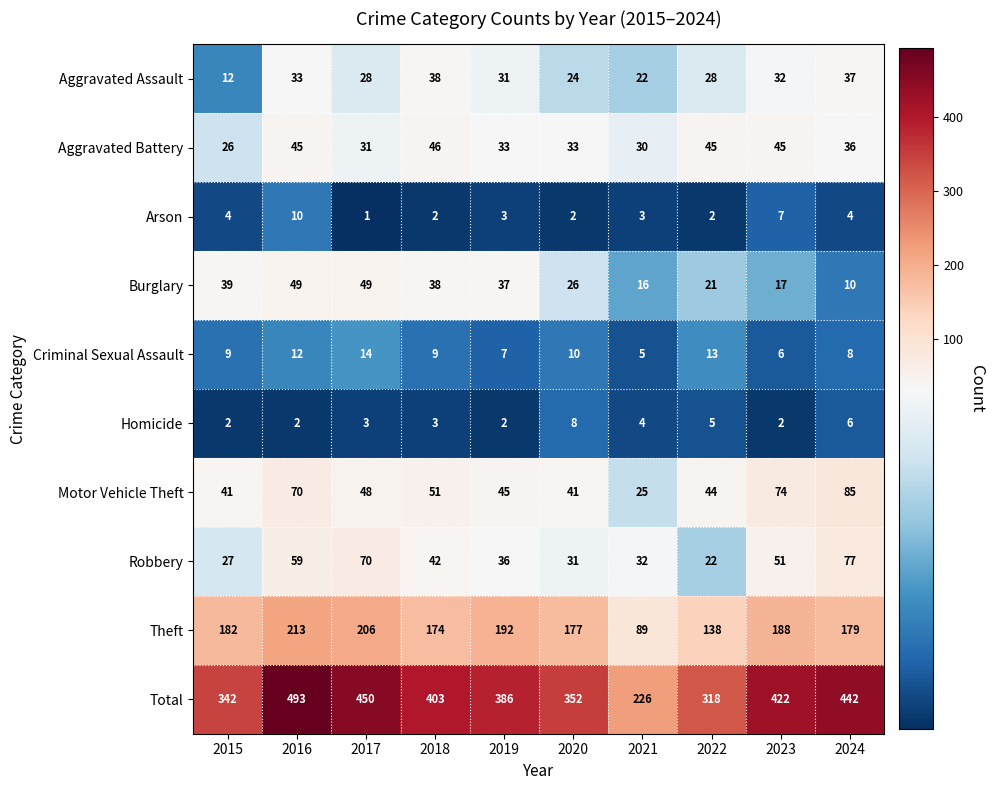

What value does the Total series have at 2021?

226